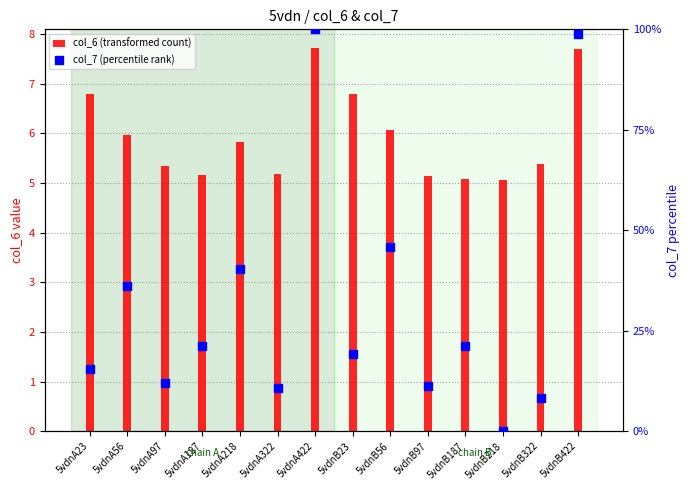

At which category is the sum across all series the highest?

5vdnA422